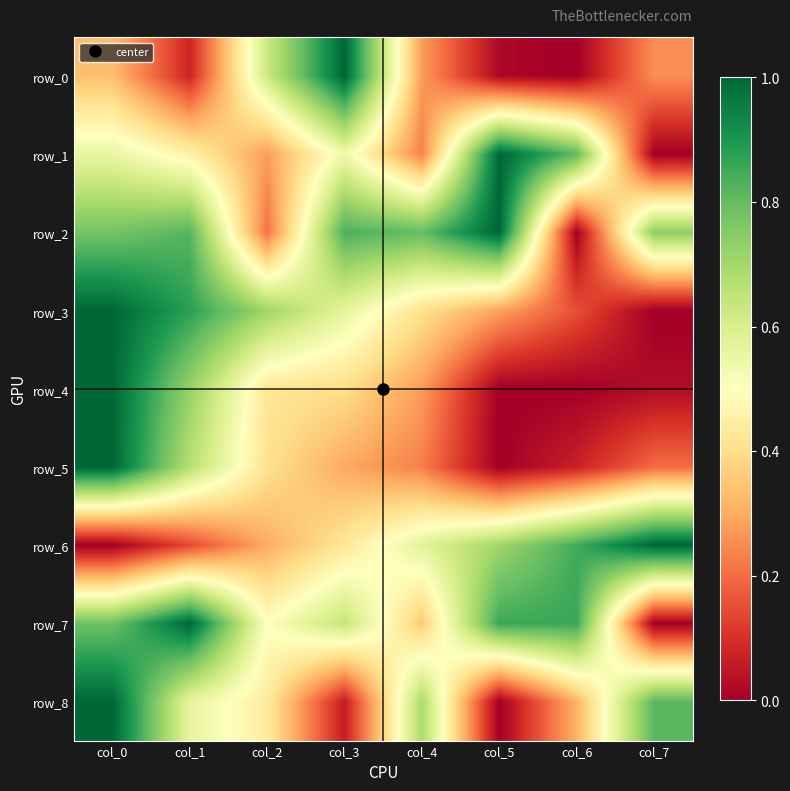

What is the difference between the second highest and minimum values in the row_4 series?

0.7